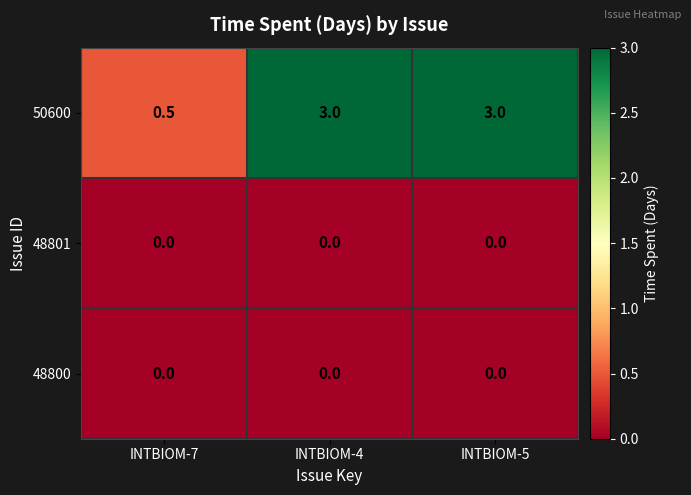

How many 50600 values are between 0 and 3?

3